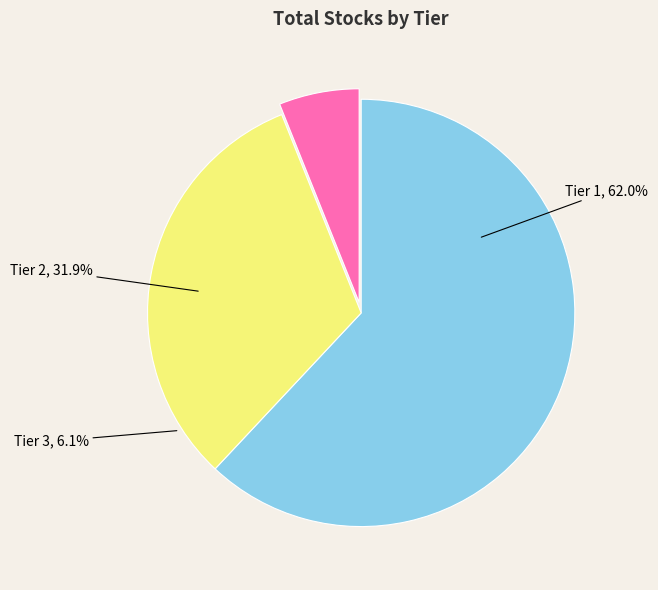

Between Tier 2 and Tier 3, which is larger?

Tier 2